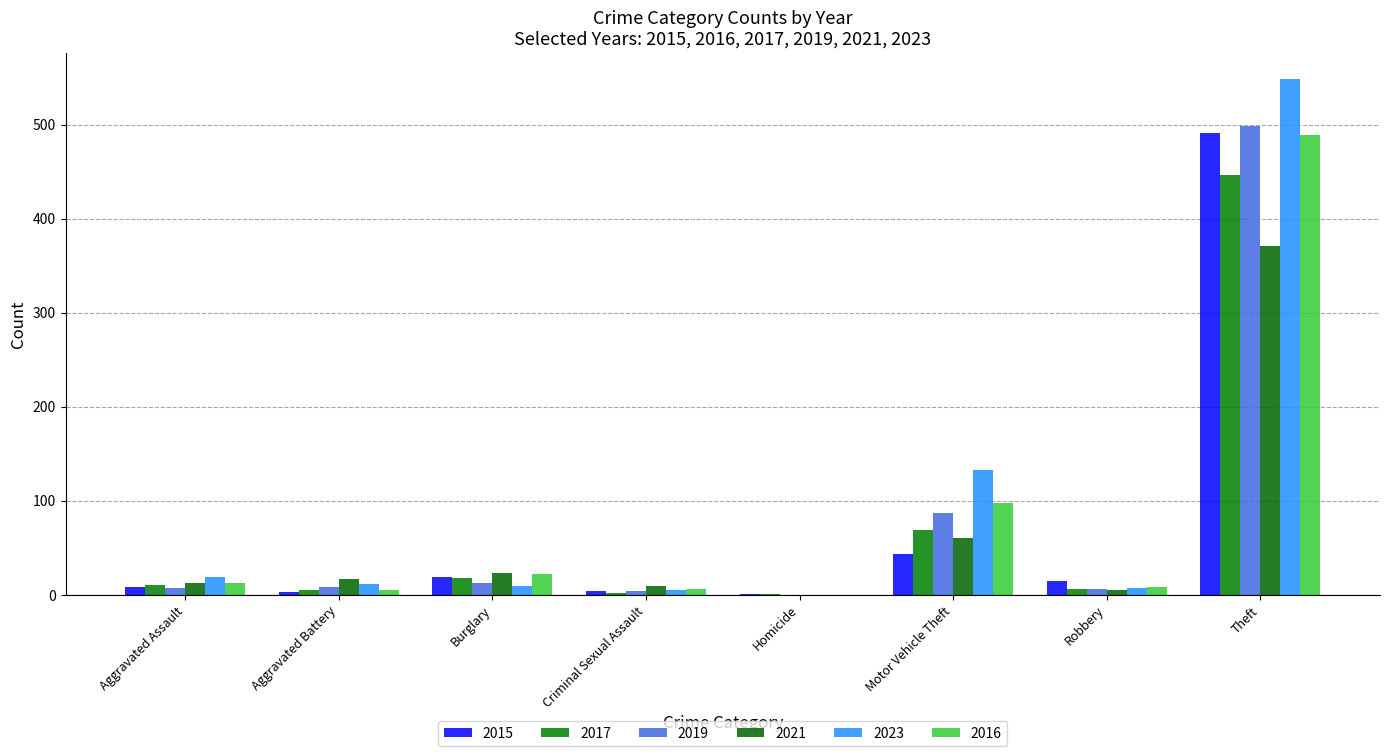

Where does the 2015 series first go above 15?

Burglary